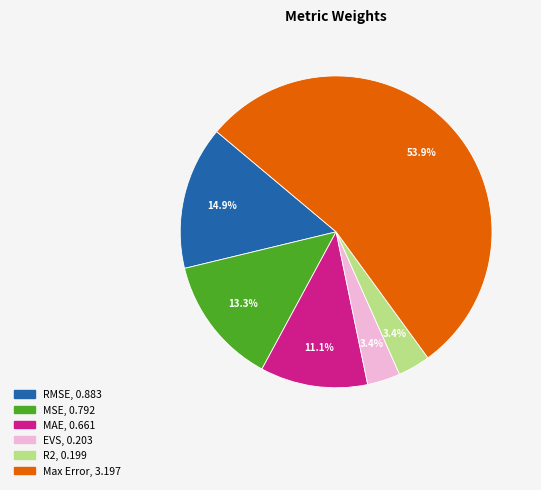

To the nearest percent, what is the difference between the MAE and EVS slice percentages?

8%